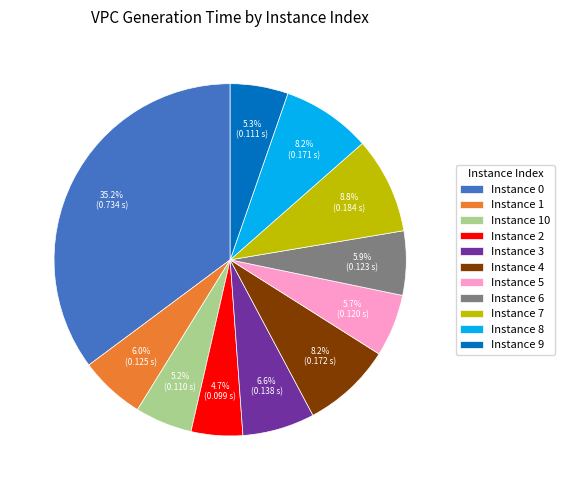

What is the smallest slice in the pie chart?

Instance 2